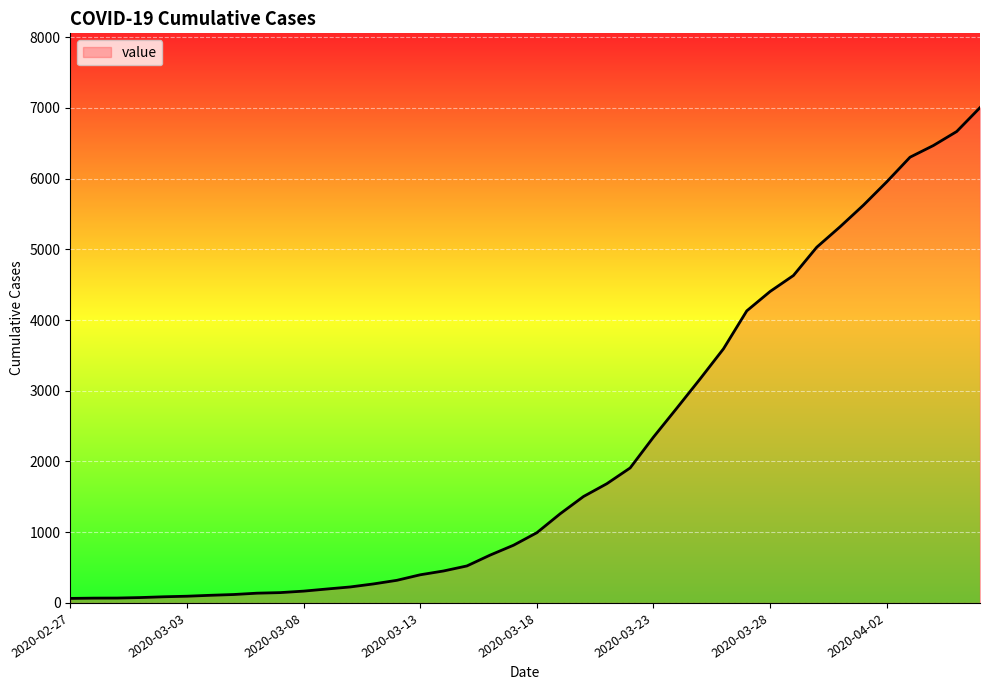

What is the sum of all values?

85761